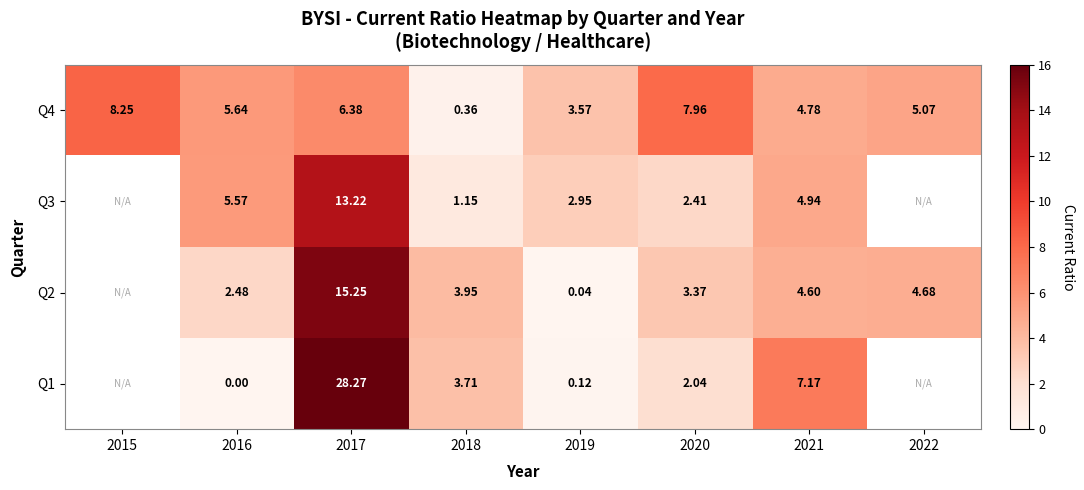

At which category is the sum across all series the highest?

2017